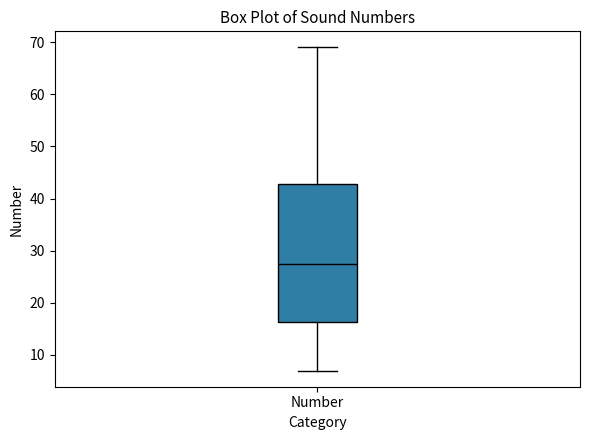

Transcribe this box plot: give where the median line is, the range the box spans, and where the two whiskers end, as read against the y-axis. The values are not printed on the chart, so give them approximately, as read against the axis.

median 28, box 16 to 43, whiskers 7 to 69